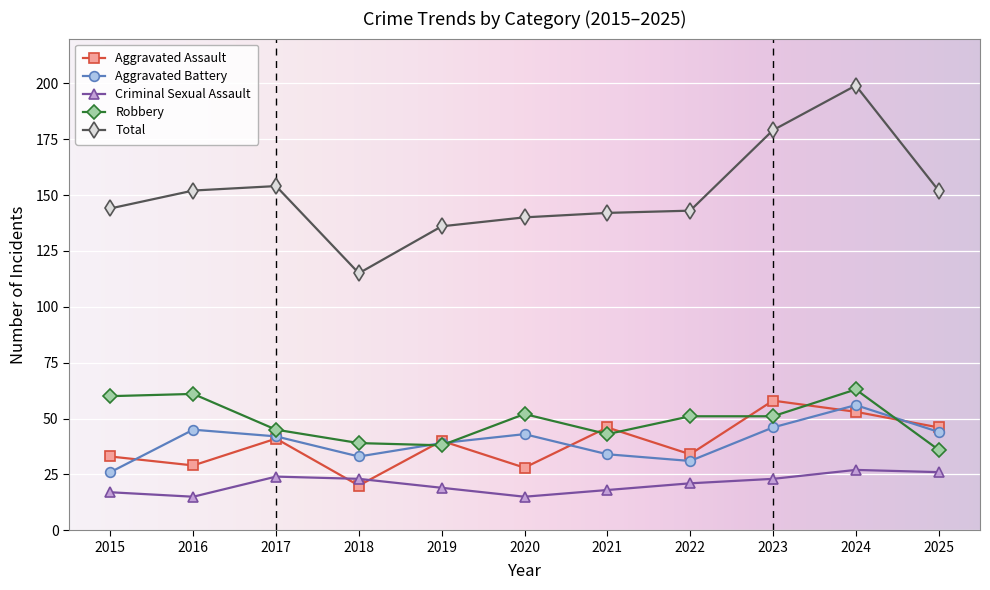

What are all the series names shown in the legend?

Aggravated Assault, Aggravated Battery, Criminal Sexual Assault, Robbery, Total